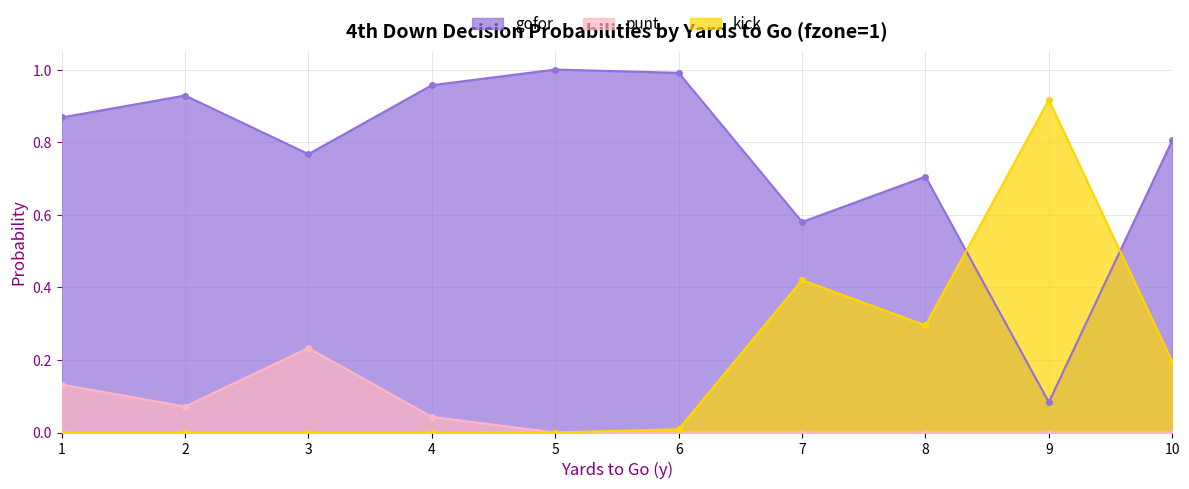

At 9, list the series in order from smallest to largest.

punt, gofor, kick